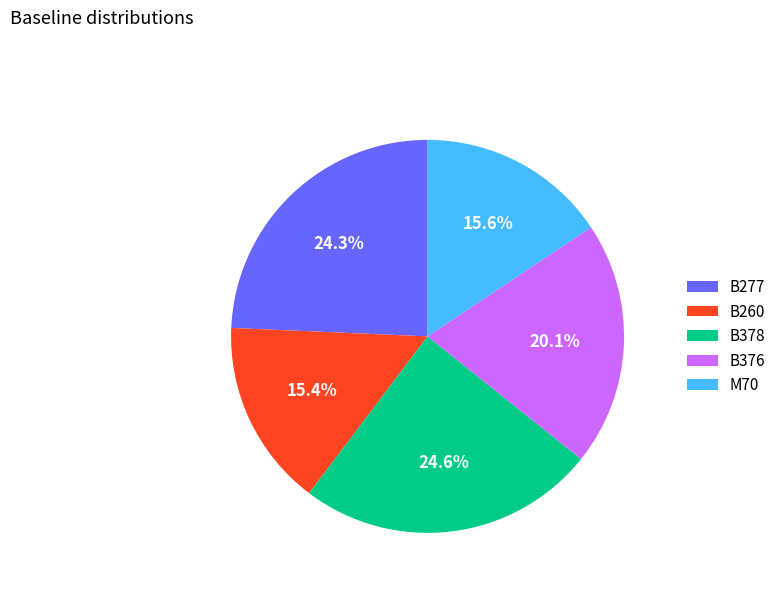

What is the total percentage of B376 and B277?

44.4%